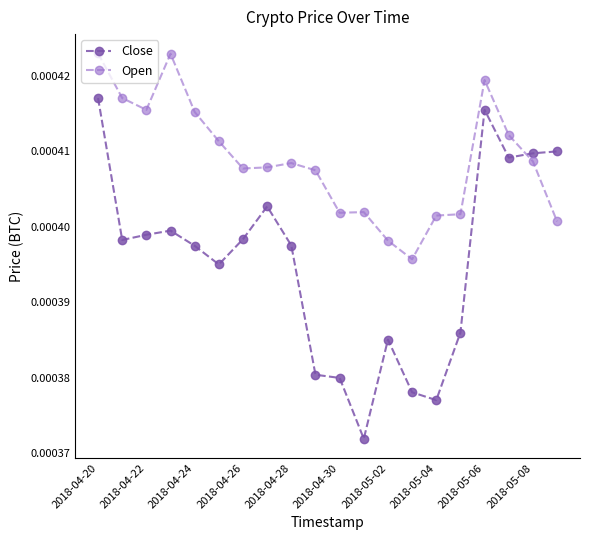

True or false: Open has more than 1 points higher than both neighbors.

True